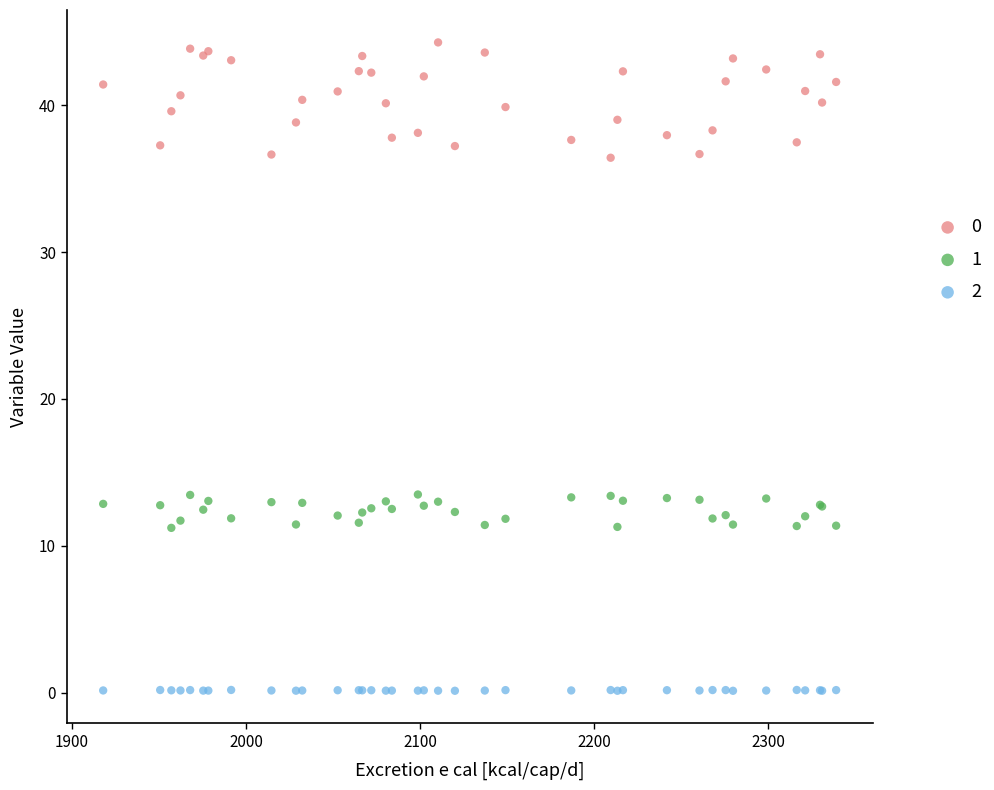

What are all the series names shown in the legend?

0, 1, 2